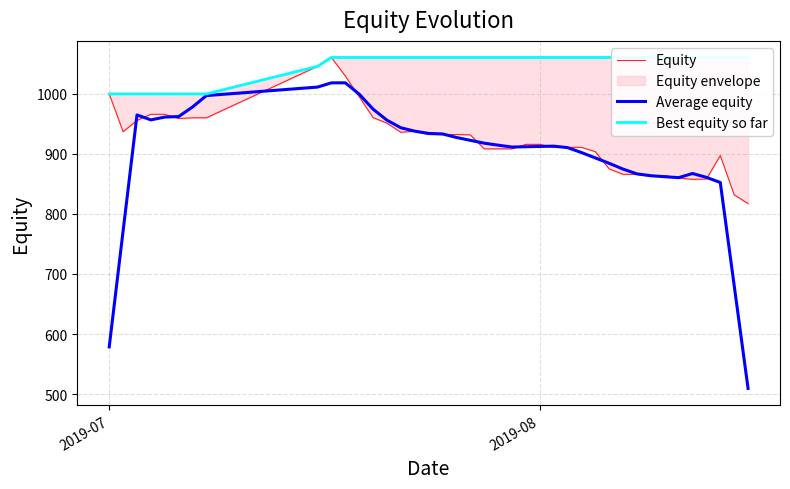

What is the minimum value for Average equity?

509.3